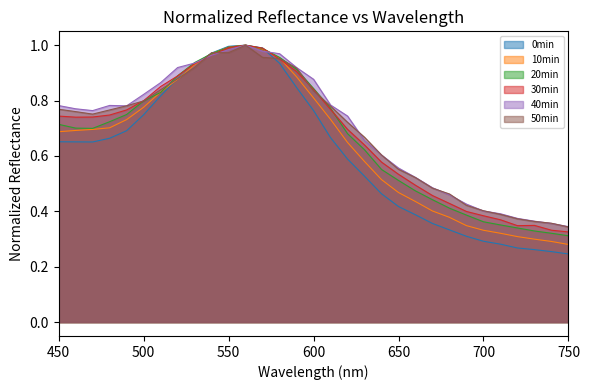

Between which two adjacent categories do 10min and 50min first intersect?

520 and 530